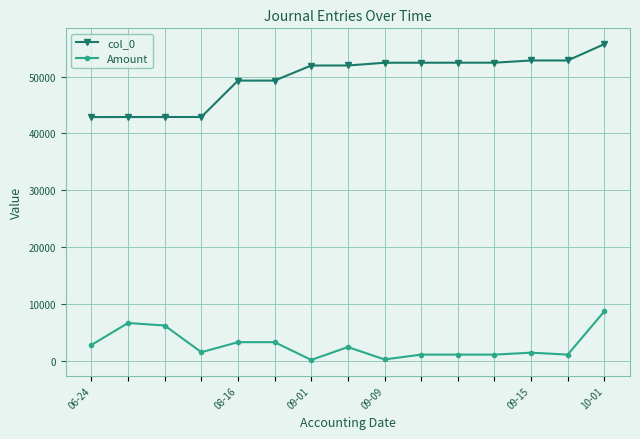

True or false: col_0 and Amount intersect in this chart.

False